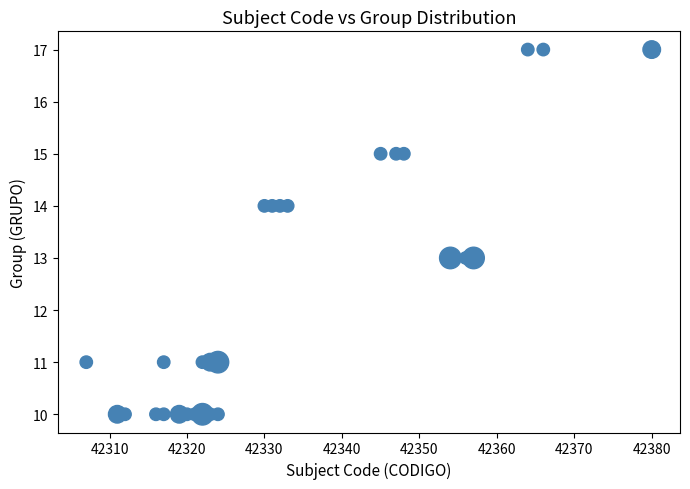

What is the range of X values (max minus min)?

73